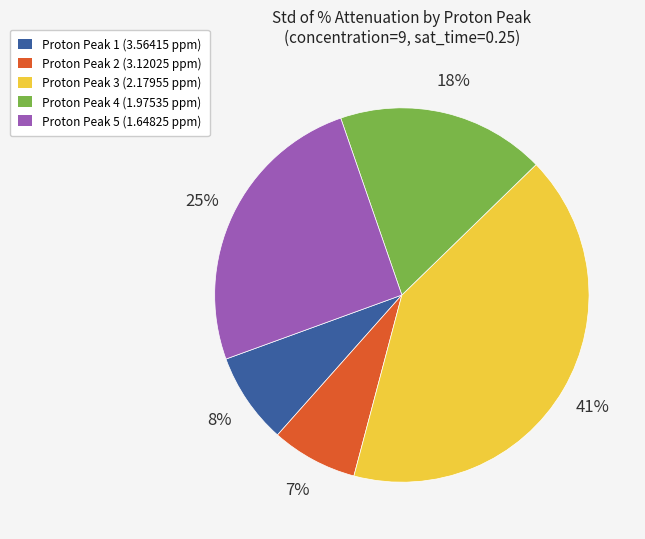

To the nearest percent, what portion does Proton Peak 4 (1.97535 ppm) represent?

18%